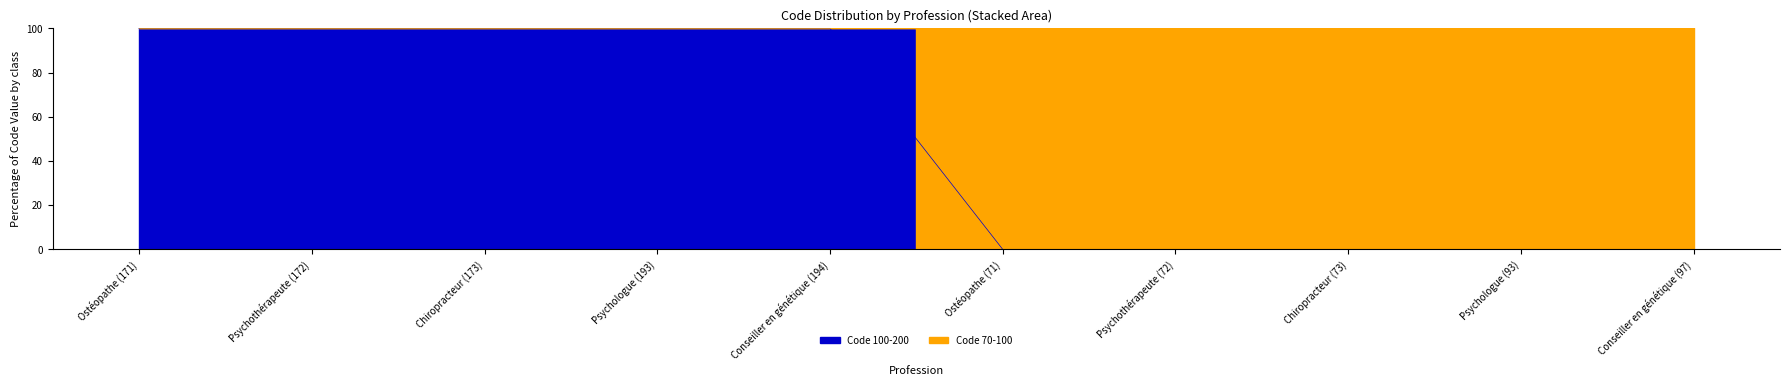

Rank the categories by value from highest to lowest.

Ostéopathe (171), Psychothérapeute (172), Chiropracteur (173), Psychologue (193), Conseiller en génétique (194), Ostéopathe (71), Psychothérapeute (72), Chiropracteur (73), Psychologue (93), Conseiller en génétique (97)